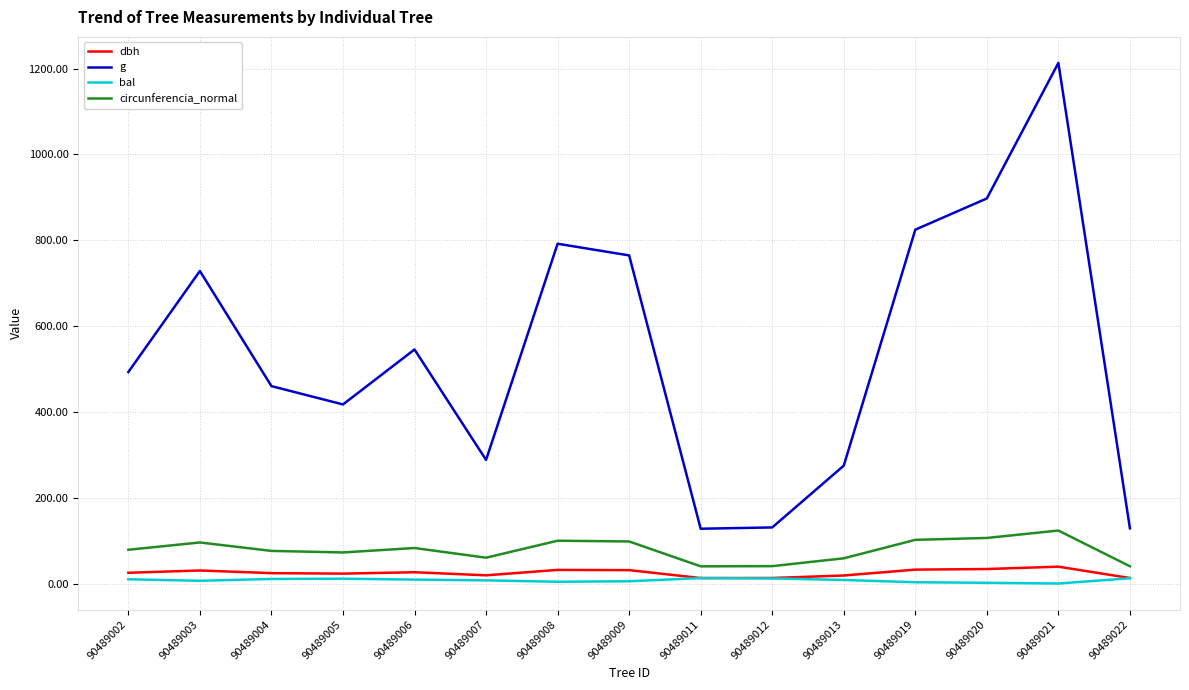

Between 90489007 and 90489009, which series saw the biggest shift?

g